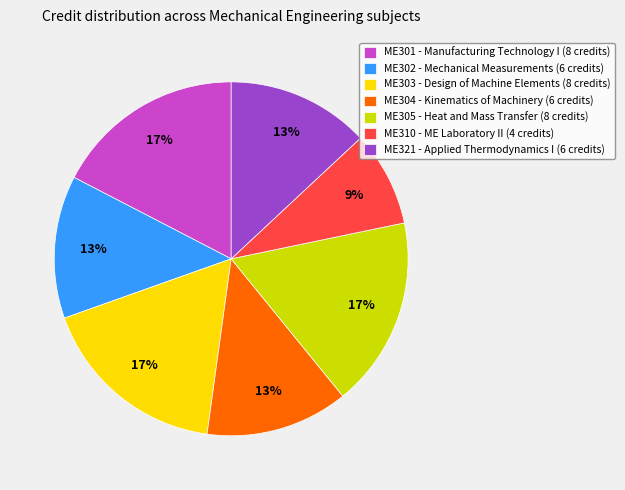

Does any single category account for the majority?

No